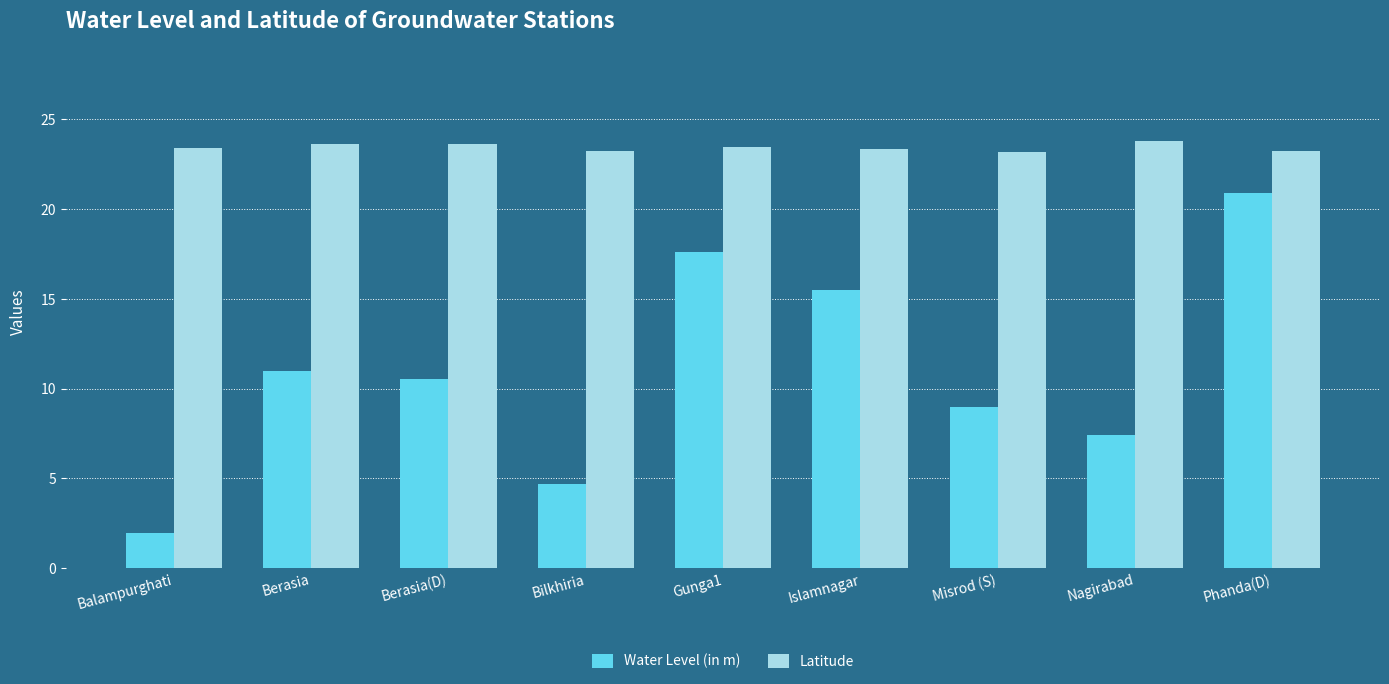

How many categories are shown in the chart?

9